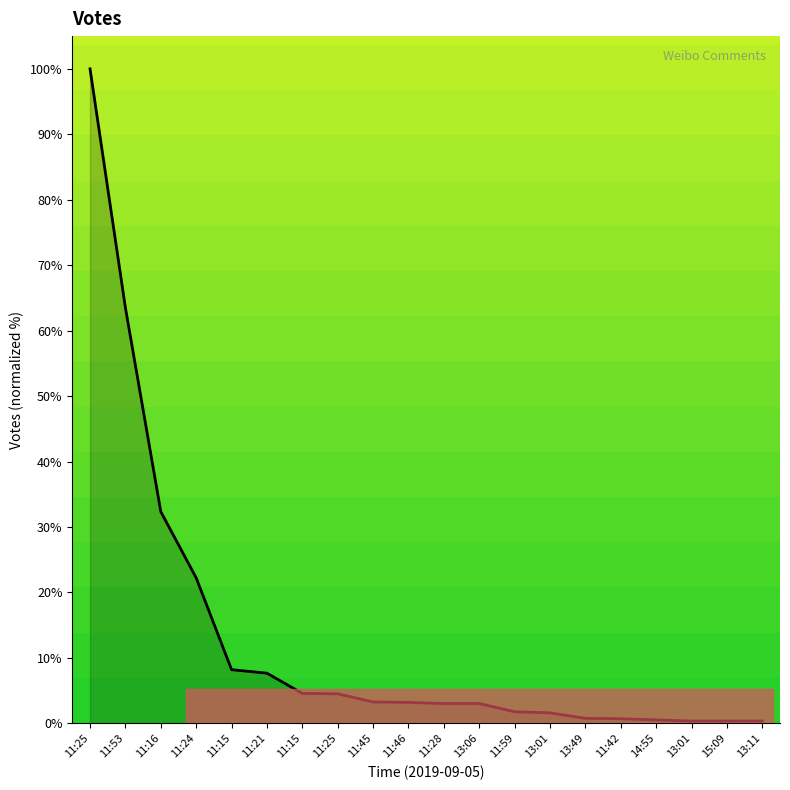

What is the label of the 20th point from the right?

11:25